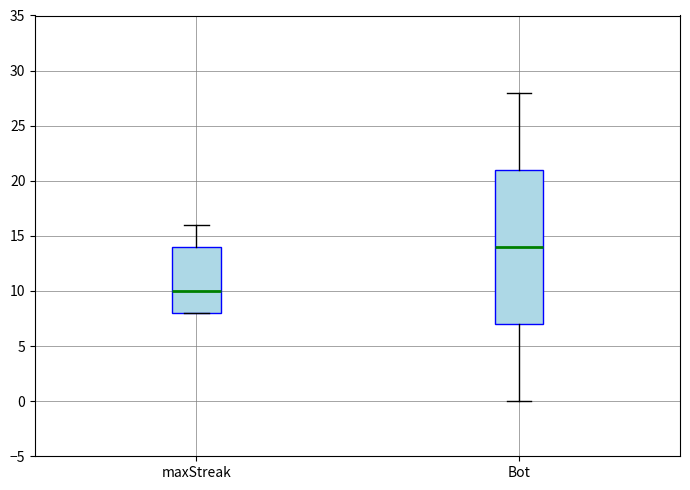

Reading left to right, transcribe this box plot: for each box, give where its median line is, the range the box spans, and where its two whiskers end, as read against the y-axis. The values are not printed on the chart, so give them approximately, as read against the axis.

maxStreak: median 10, box 8 to 14, whiskers 8 to 16
Bot: median 14, box 7 to 21, whiskers 0 to 28